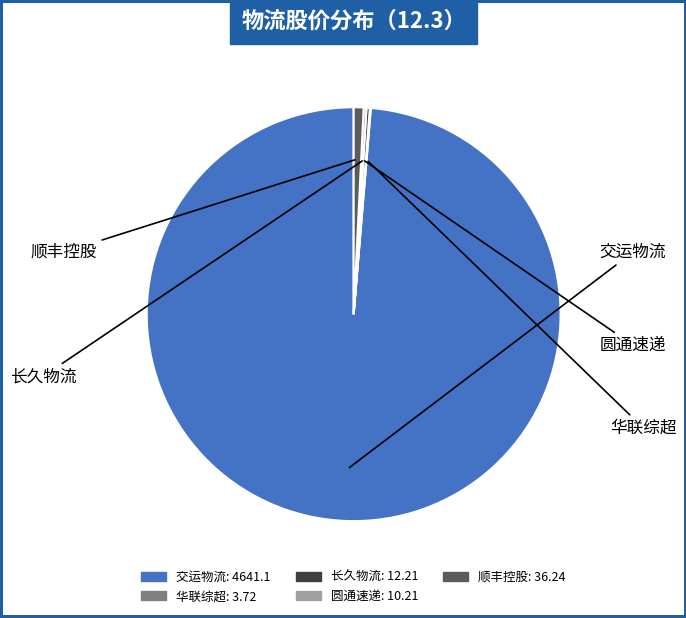

Is 交运物流 the majority of the pie?

Yes